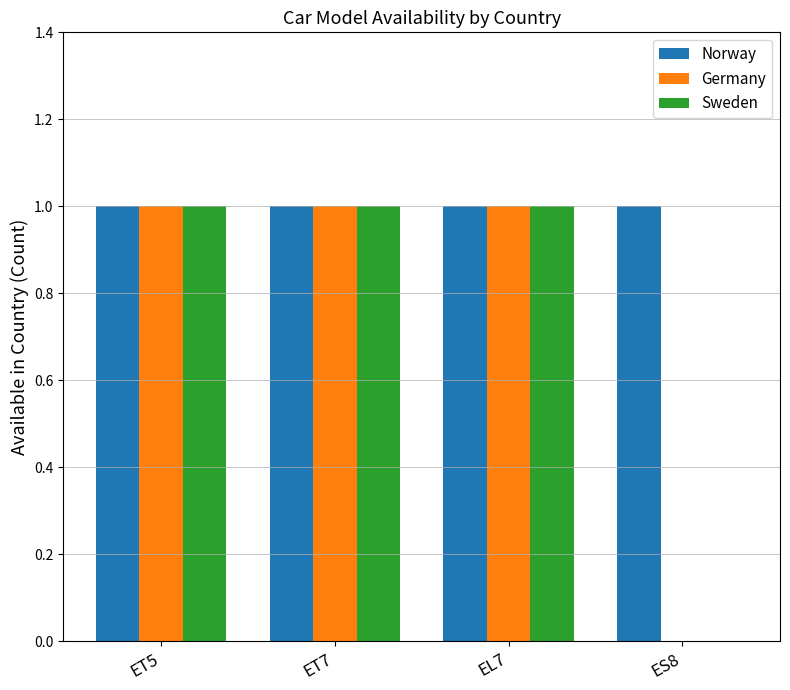

Which series has the largest total across all categories?

Norway